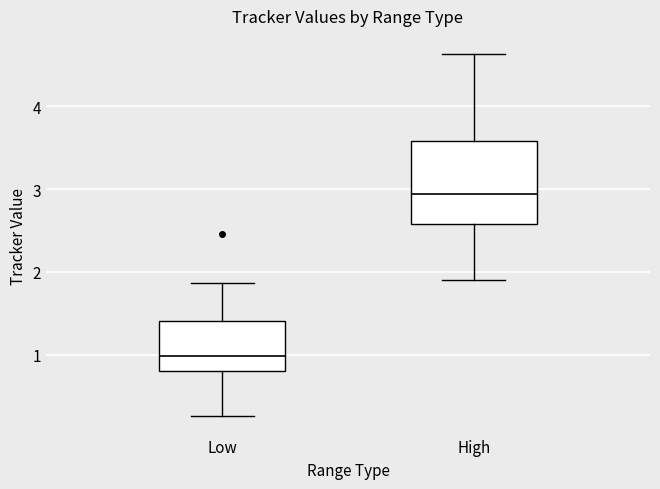

Reading left to right, read every box against the y-axis: the position of its median line, the range the box covers, and the ends of its whiskers. The values are not printed on the chart, so give them approximately, as read against the axis.

Low: median 1.0, box 0.8 to 1.4, whiskers 0.3 to 1.9
High: median 2.9, box 2.6 to 3.6, whiskers 1.9 to 4.6